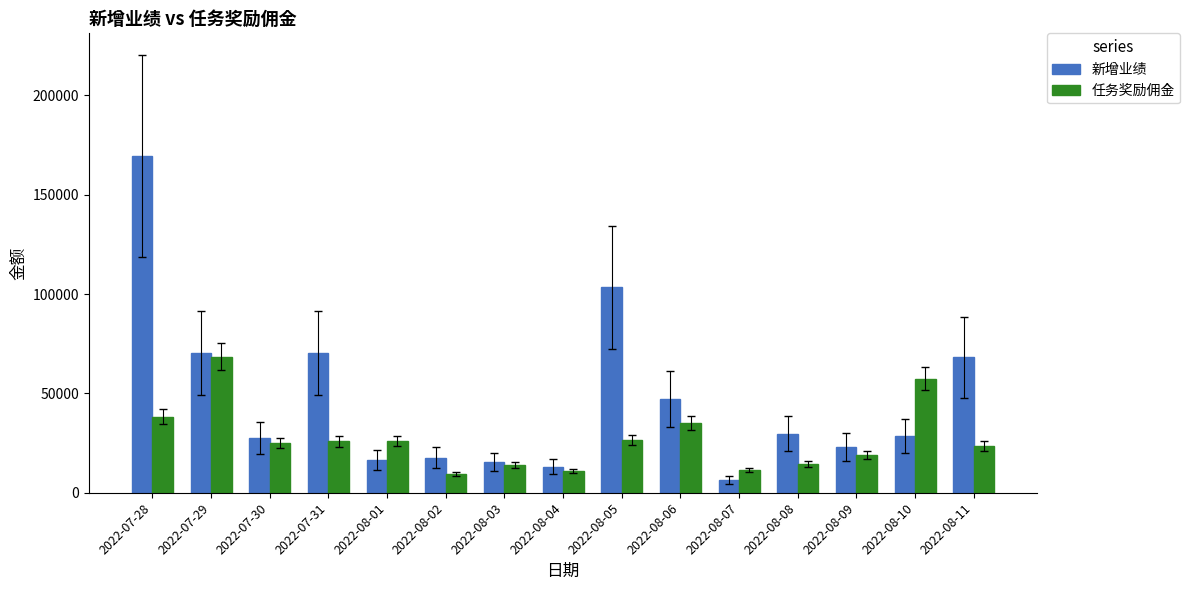

How many bars are there in total?

30